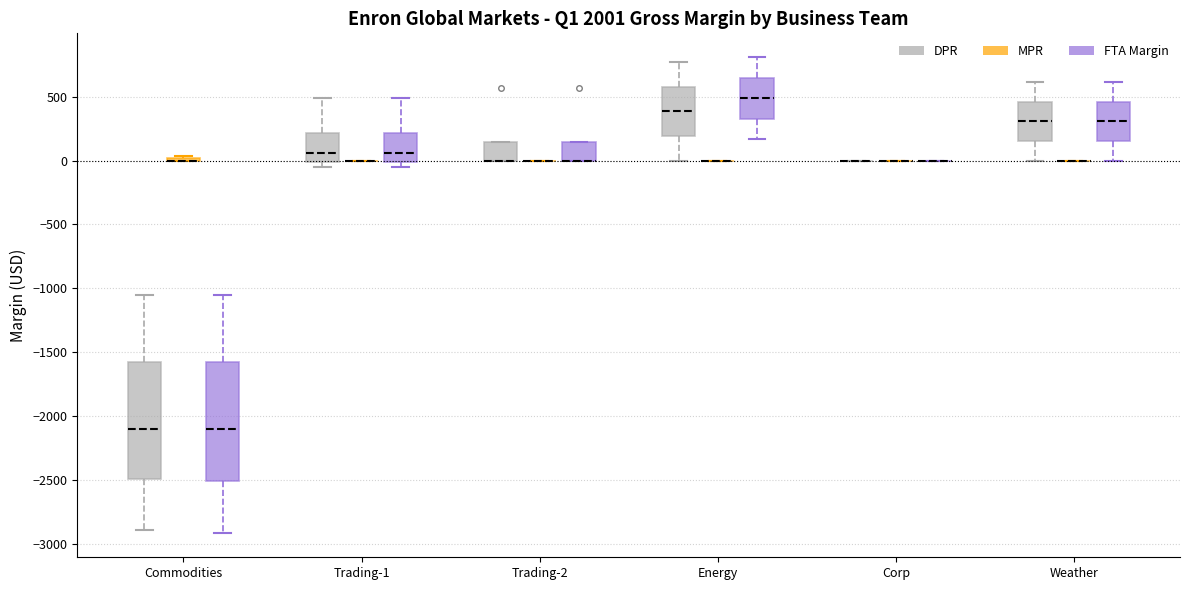

Reading left to right, read every box against the y-axis: the position of its median line, the range the box covers, and the ends of its whiskers. The values are not printed on the chart, so give them approximately, as read against the axis.

Commodities (DPR): median -2100, box -2500 to -1550, whiskers -2900 to -1050
Commodities (MPR): box collapsed to a line at 0, whiskers 0 to 50
Commodities (FTA Margin): median -2100, box -2500 to -1550, whiskers -2900 to -1050
Trading-1 (DPR): median 50, box 0 to 200, whiskers -50 to 500
Trading-1 (MPR): box collapsed to a line at 0, whiskers 0 to 0
Trading-1 (FTA Margin): median 50, box 0 to 200, whiskers -50 to 500
Trading-2 (DPR): median 0 (drawn on the box's lower edge), box 0 to 150, whiskers 0 to 150
Trading-2 (MPR): box collapsed to a line at 0, whiskers 0 to 0
Trading-2 (FTA Margin): median 0 (drawn on the box's lower edge), box 0 to 150, whiskers 0 to 150
Energy (DPR): median 400, box 200 to 600, whiskers 0 to 750
Energy (MPR): box collapsed to a line at 0, whiskers 0 to 0
Energy (FTA Margin): median 500, box 350 to 650, whiskers 150 to 800
Corp (DPR): box collapsed to a line at 0, whiskers 0 to 0
Corp (MPR): box collapsed to a line at 0, whiskers 0 to 0
Corp (FTA Margin): box collapsed to a line at 0, whiskers 0 to 0
Weather (DPR): median 300, box 150 to 450, whiskers 0 to 600
Weather (MPR): box collapsed to a line at 0, whiskers 0 to 0
Weather (FTA Margin): median 300, box 150 to 450, whiskers 0 to 600